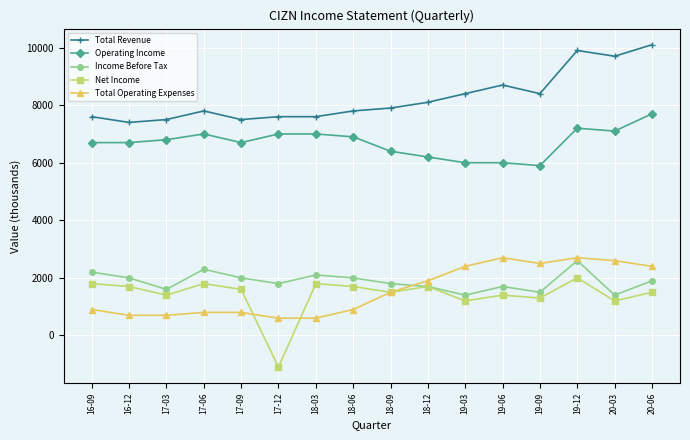

How many lines are shown in the chart?

5